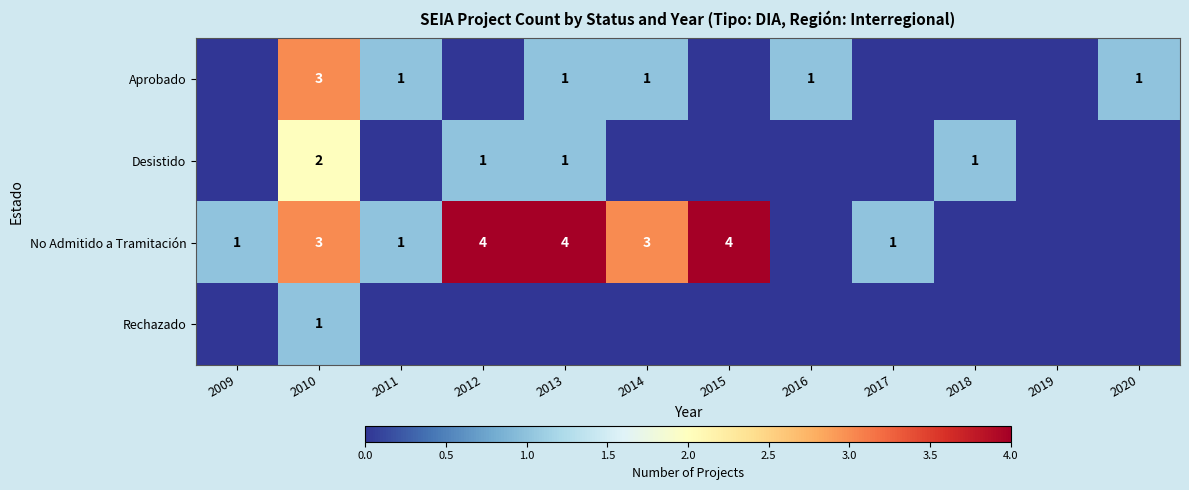

How many Rechazado values are between 0 and 1?

12